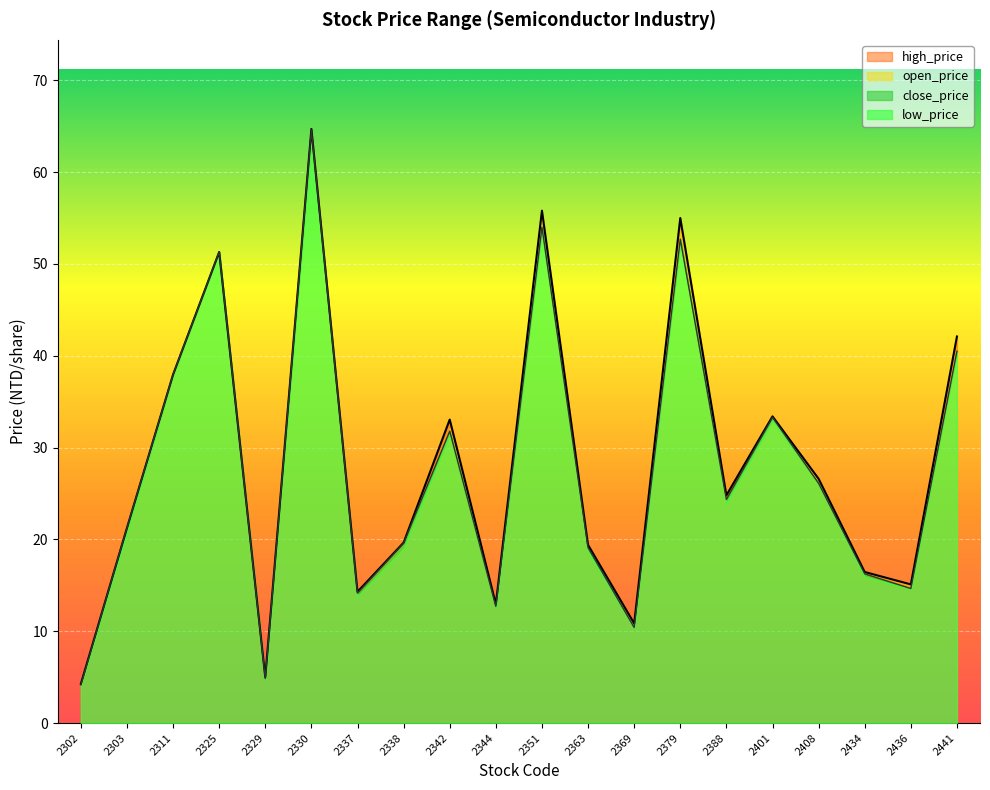

What is the value of the high_price point at the 13th from the left?

10.8